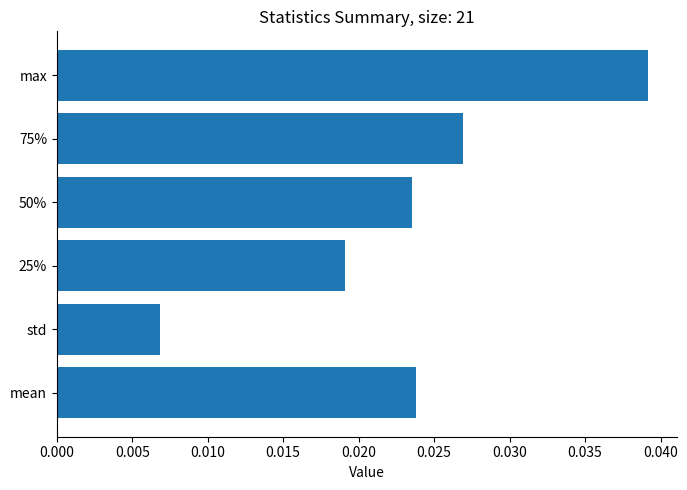

How many bars are there in total?

6